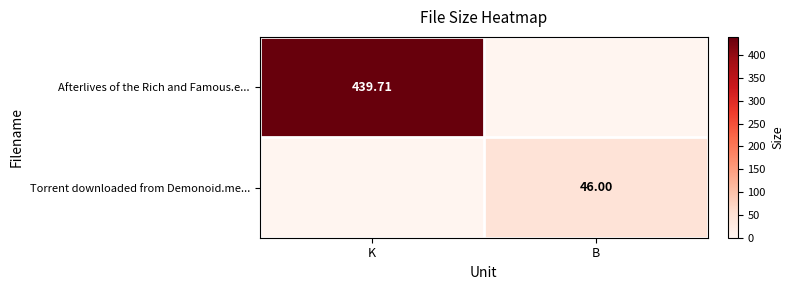

What is the difference between the maximum and minimum values in the Torrent downloaded from Demonoid.me... series?

46.0